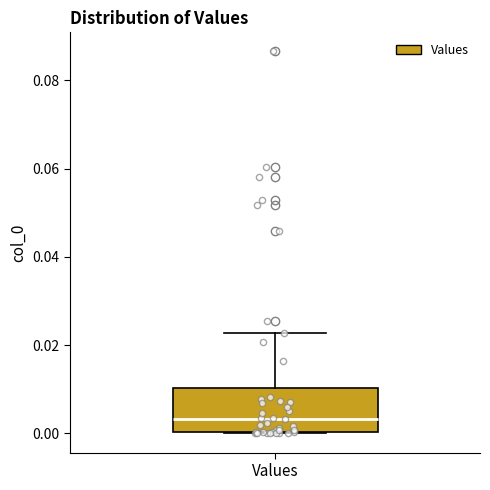

Read this box plot against the y-axis: the position of the median line, the range covered by the box, and the ends of both whiskers. The values are not printed on the chart, so give them approximately, as read against the axis.

median 0.004, box 0.000 to 0.010, whiskers 0.000 to 0.022